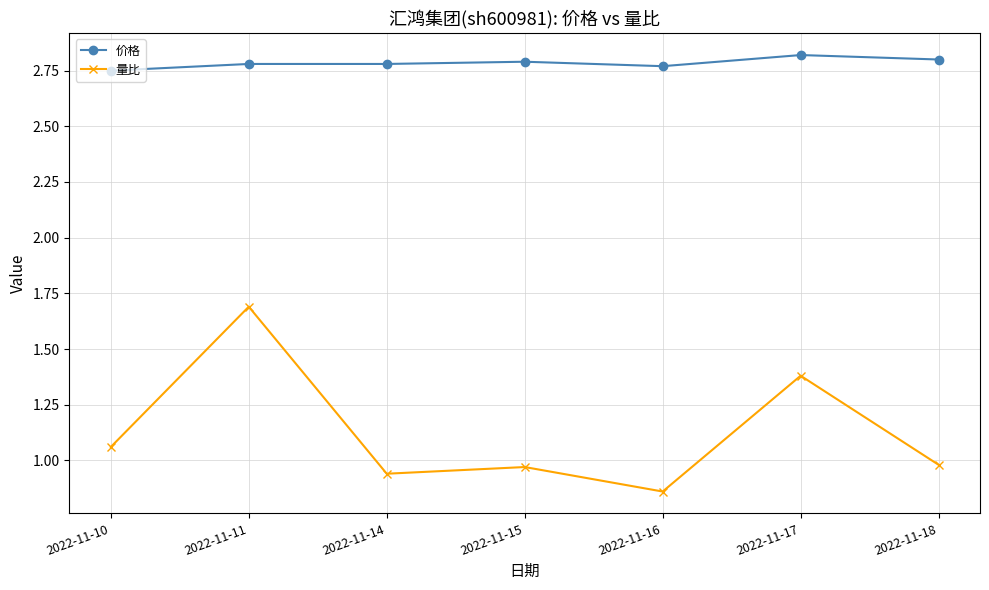

True or false: 价格 and 量比 intersect in this chart.

False